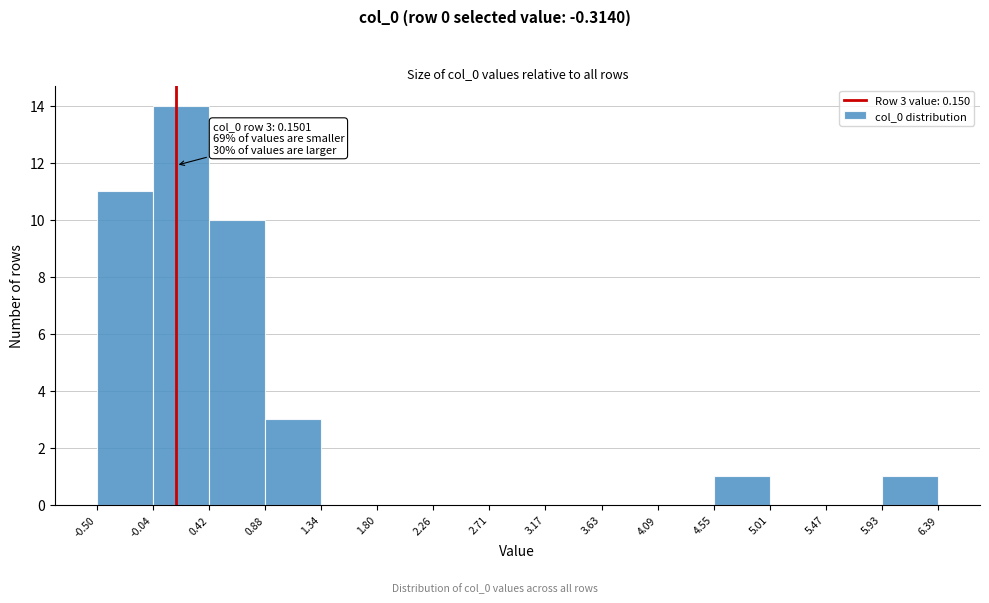

Over which range of the x-axis is the bar tallest?

-0.04 to 0.42